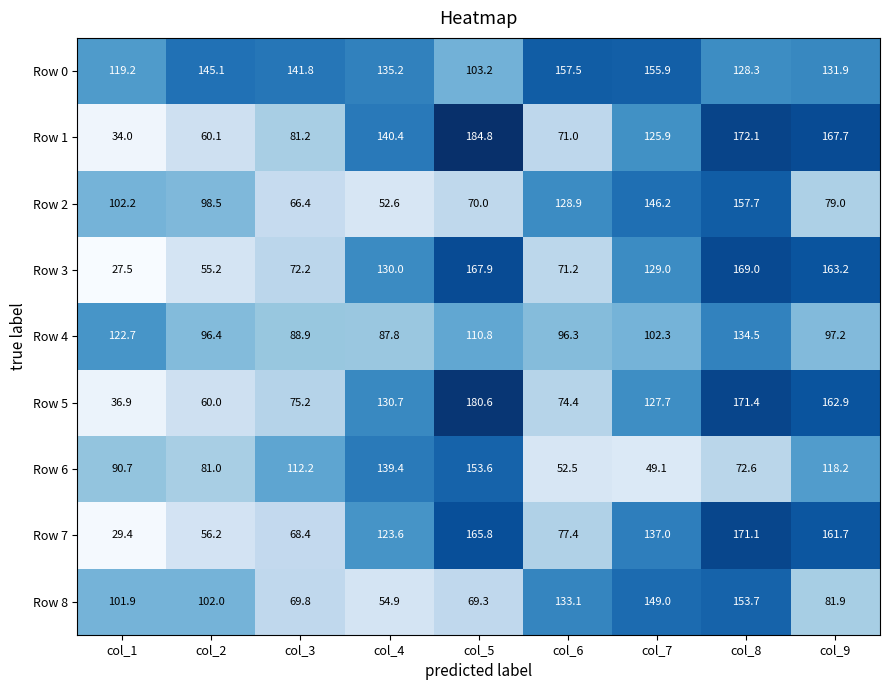

What is the difference between the maximum and minimum values in the Row 0 series?

54.3